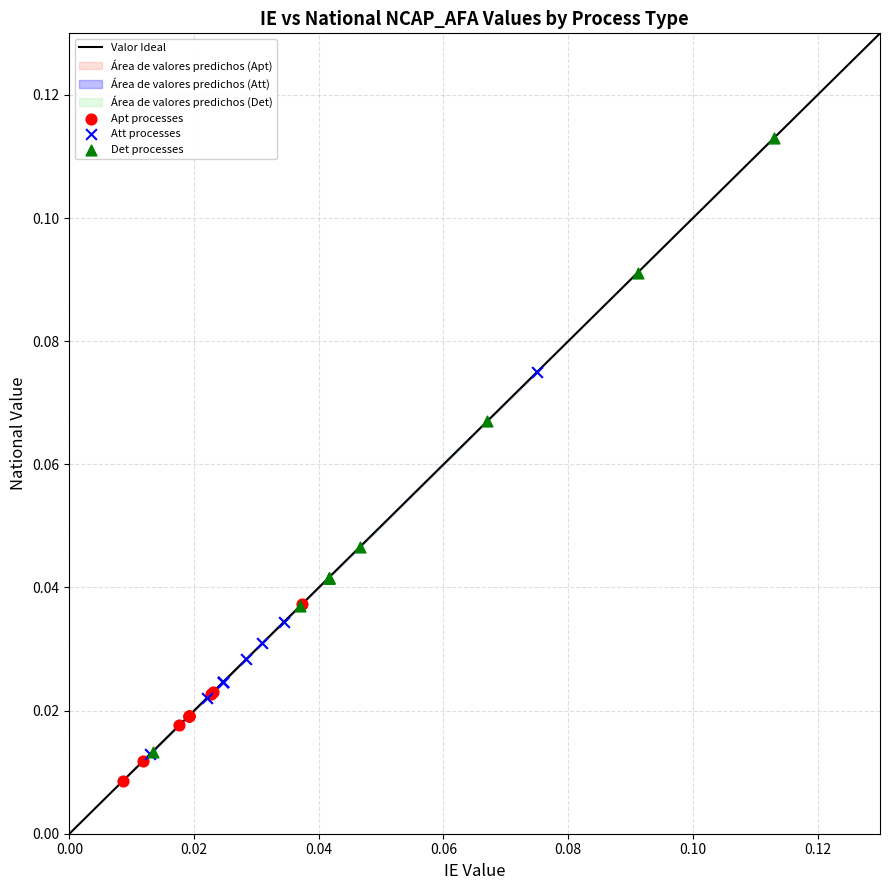

Which series reaches the maximum Y coordinate?

Det processes